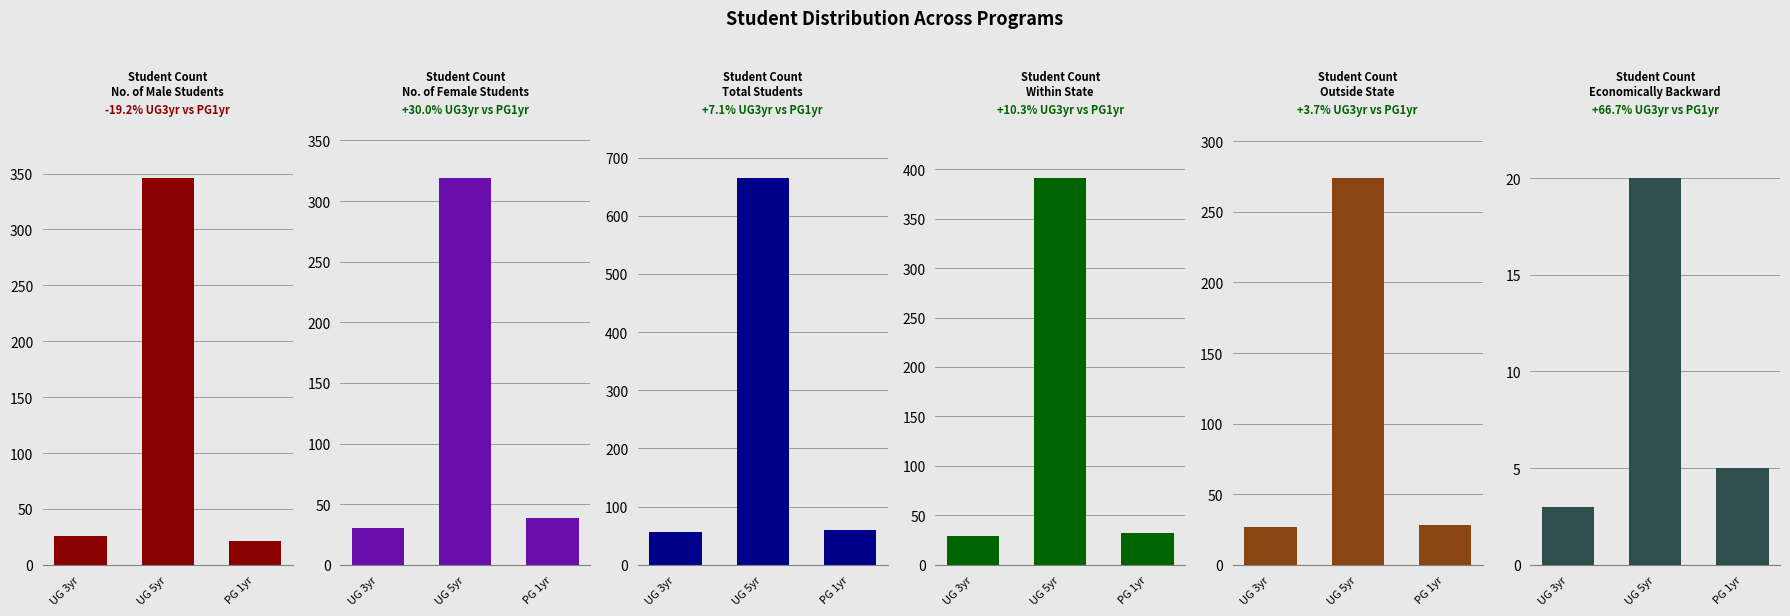

What is the label of the 1st bar from the right?

PG 1yr